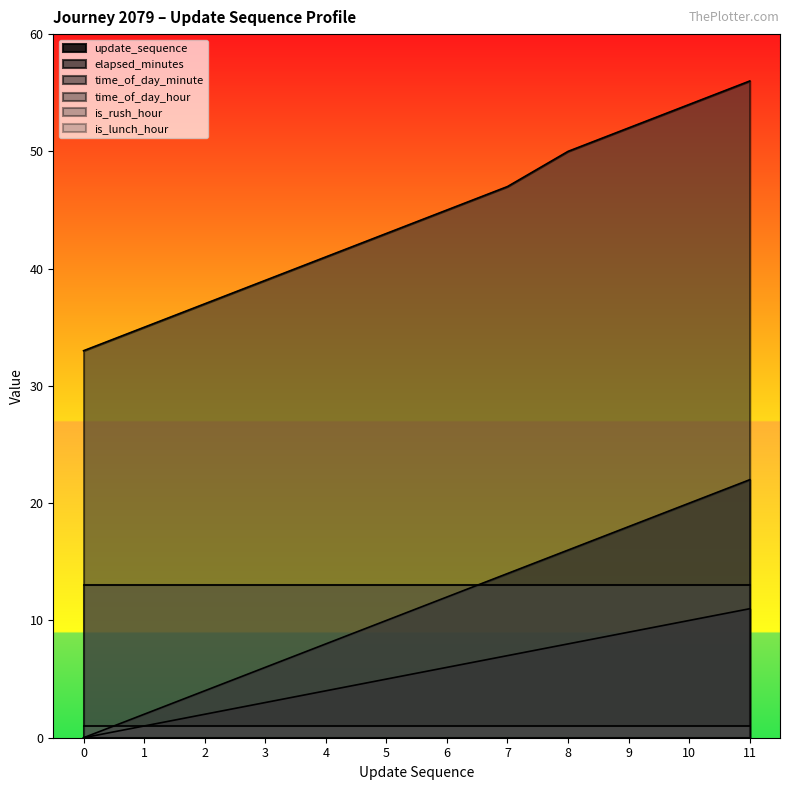

The value of time_of_day_minute at 0 is 33. True or false?

True